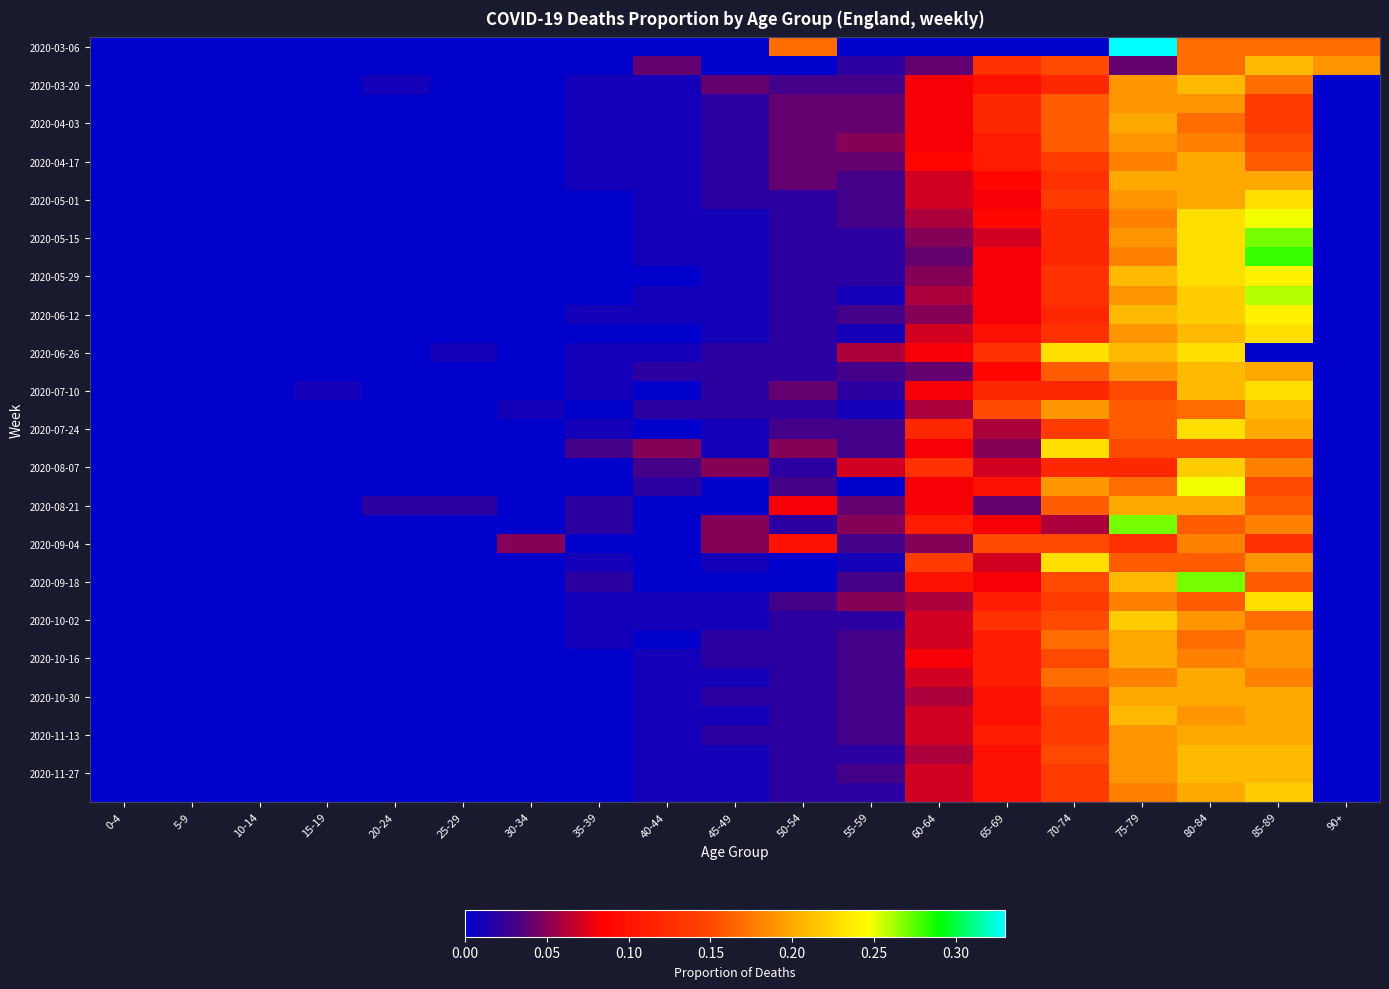

Which series has the largest range (max minus min)?

2020-03-06